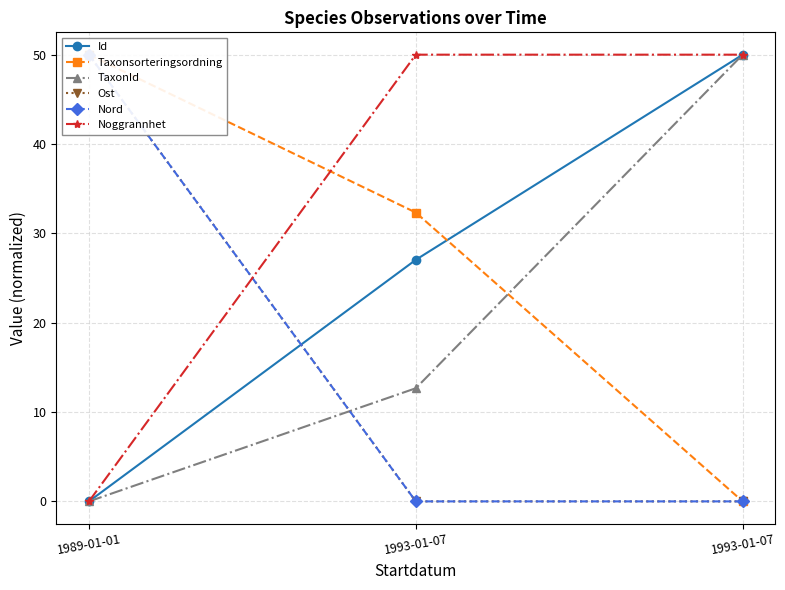

What is the approximate value of Id at 1993-01-07?

50.0